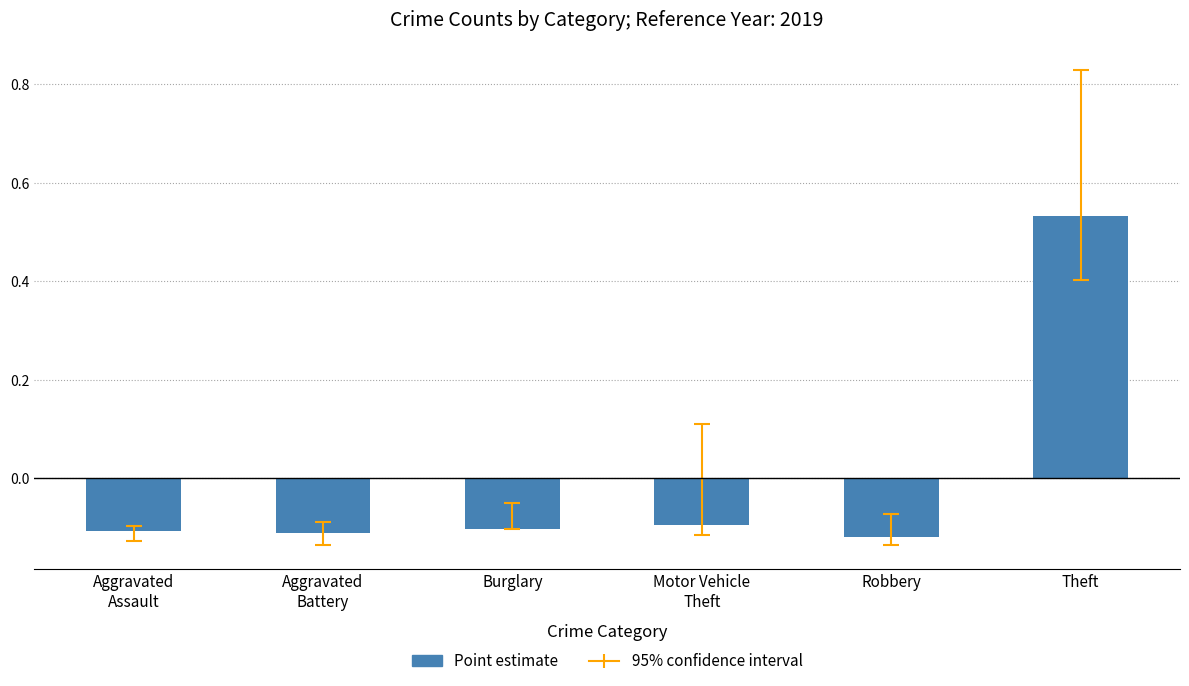

The chart shows a value of -0.1 at Burglary. True or false?

True